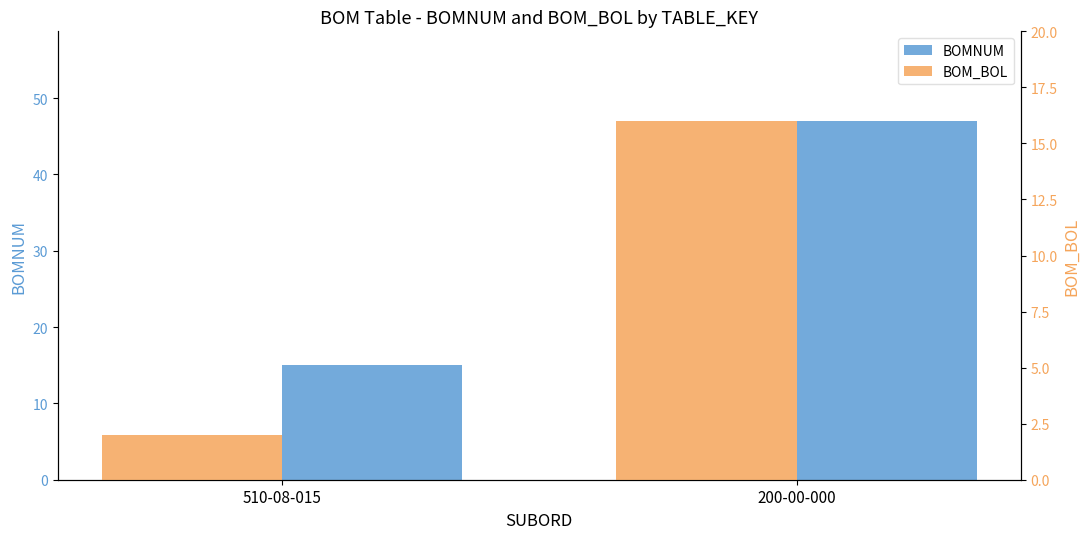

How many values in the BOMNUM series are below 47?

1